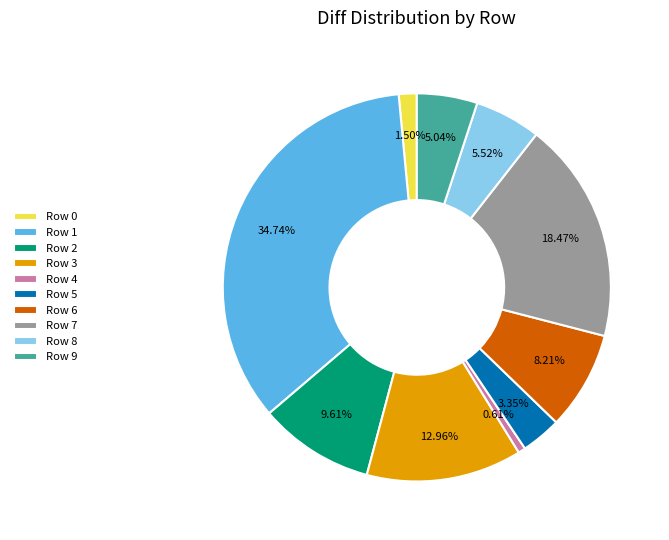

Do Row 7 and Row 1 together represent more than half of the pie?

Yes